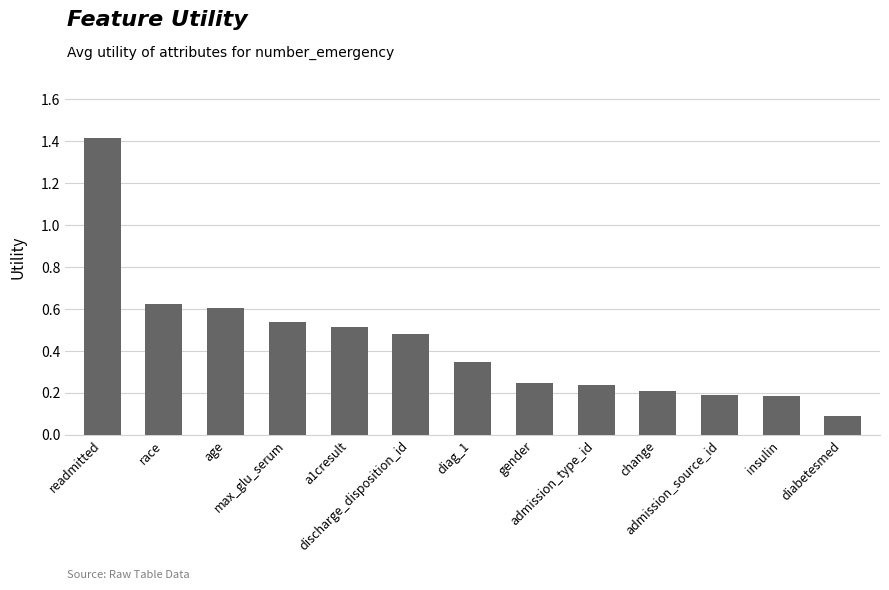

What is the difference between the maximum and second lowest values?

1.2